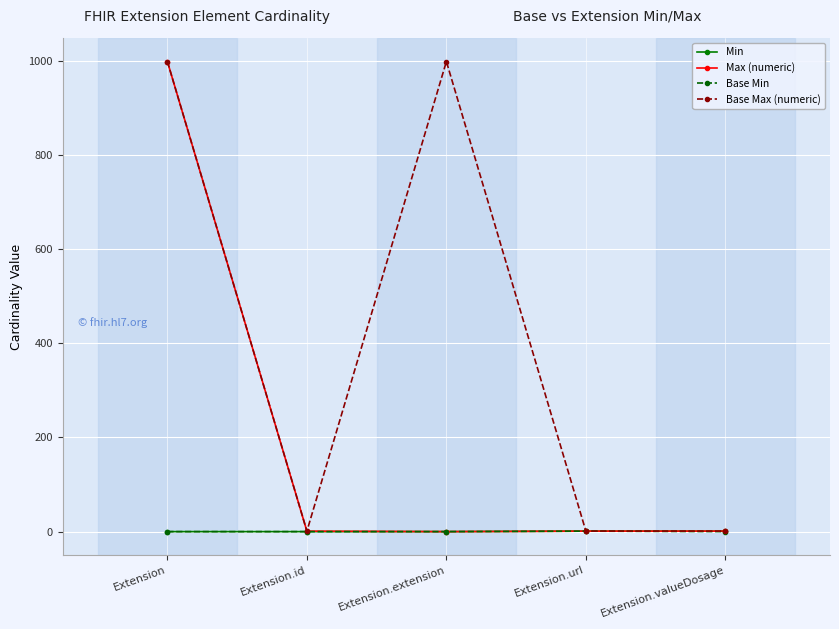

What is the value of the Max (numeric) point at the 4th from the left?

1